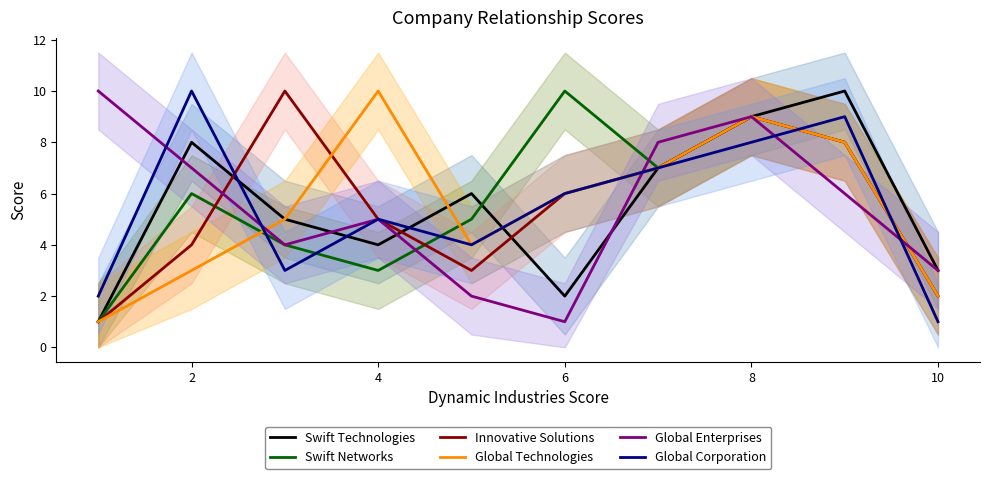

Is it true that Swift Networks equals 3 at 10?

False